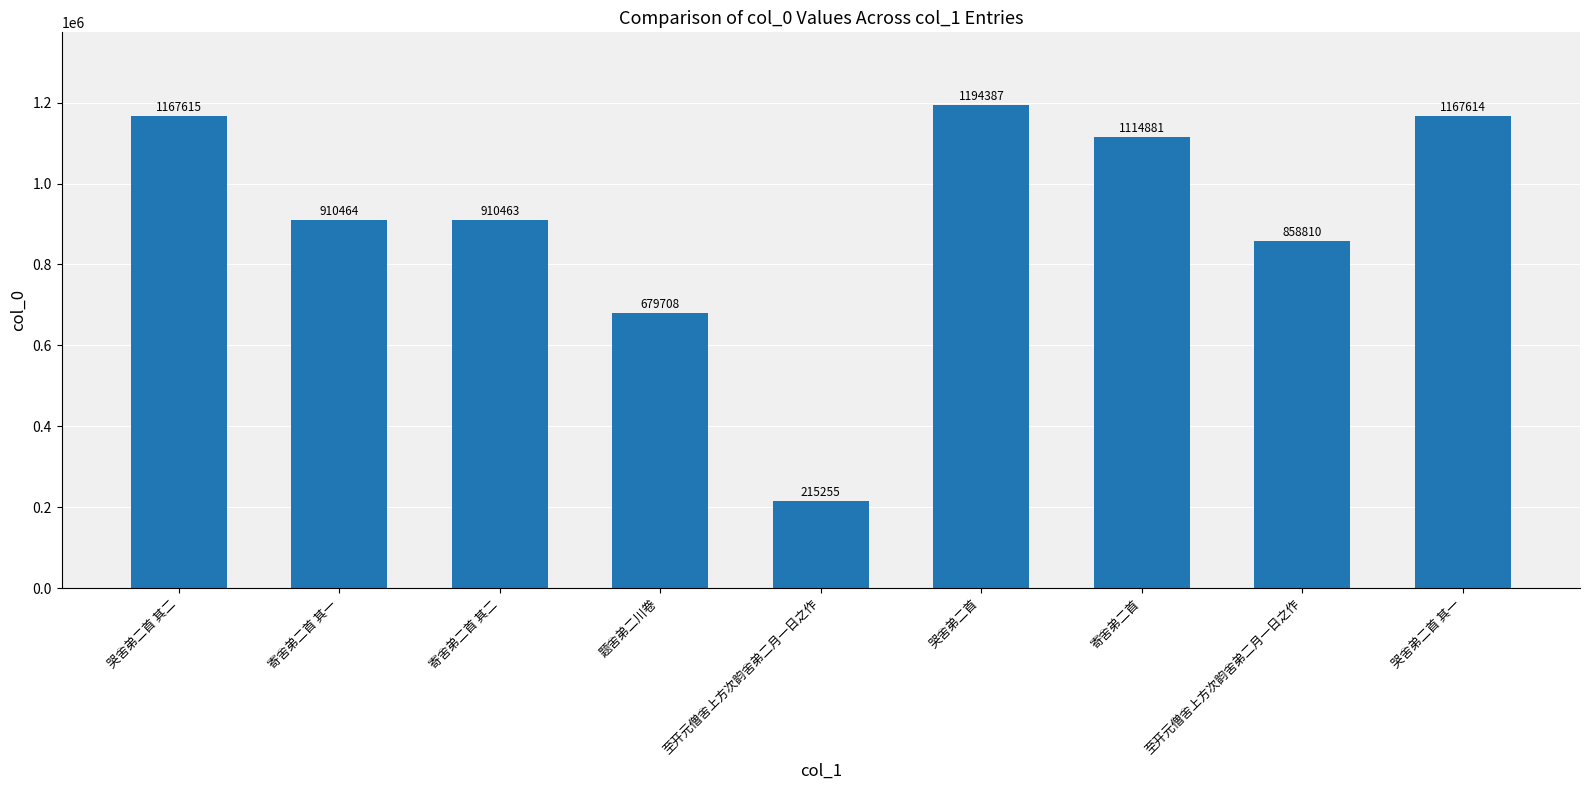

What is the sum of all values?

8219197